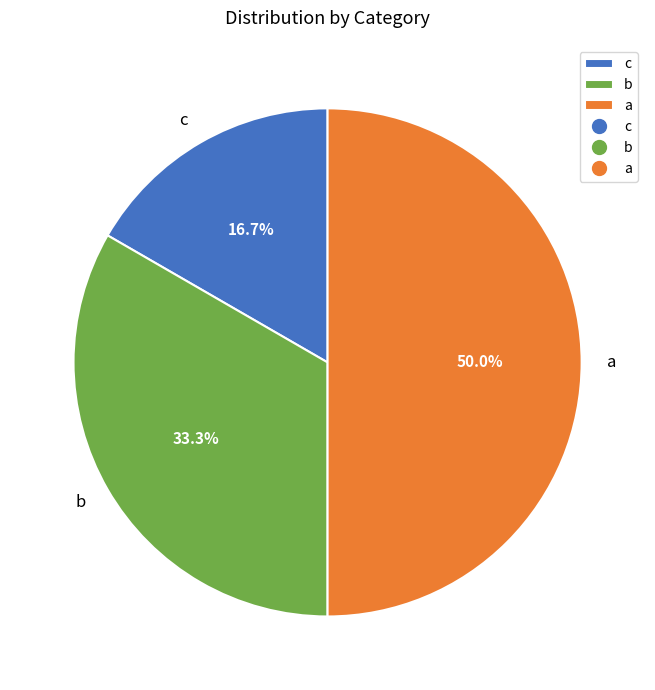

The c slice represents 17% of the pie. True or false?

True